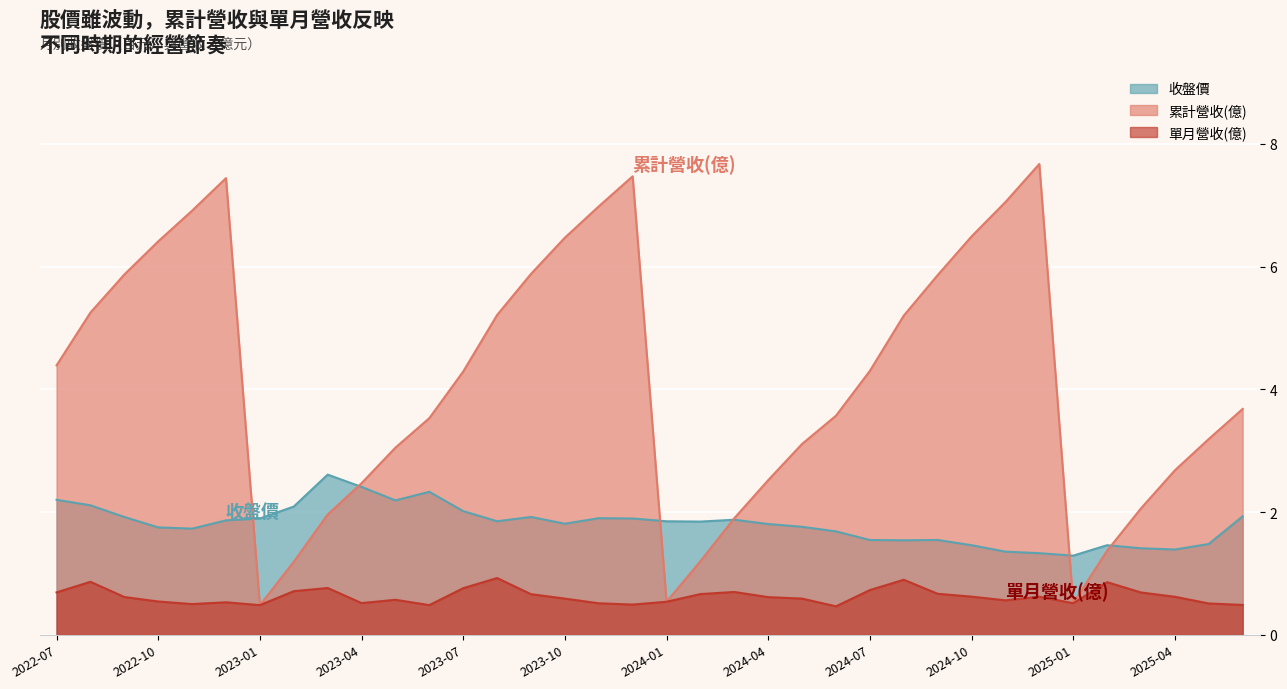

How many values in the 累計營收(億) series are below 4?

18